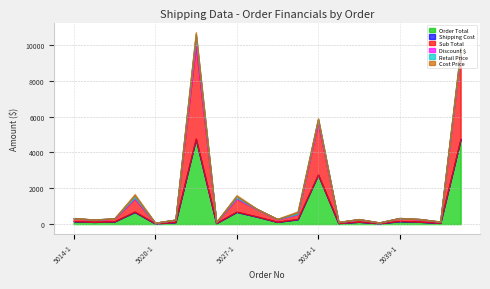

Reading left to right, transcribe all the data shown in this chart.

Order Total: 5014-1=157.0	5016-1=121.0	5018-1=144.9	5019-1=667.8	5020-1=34.6	5023-1=110.0	5024-1=4744.5	5025-1=53.2	5027-1=673.2	5029-1=412.8	5031-1=123.8	5033-1=263.3	5034-1=2759.8	5036-1=53.6	5037-1=129.4	5038-1=42.5	5039-1=158.6	5040-1=128.6	5043-1=62.9	5045-1=4751.7
Shipping Cost: 5014-1=3.0	5016-1=1.2	5018-1=1.9	5019-1=26.3	5020-1=0.7	5023-1=2.4	5024-1=20.0	5025-1=1.0	5027-1=20.0	5029-1=6.2	5031-1=1.4	5033-1=20.0	5034-1=1.5	5036-1=0.7	5037-1=2.6	5038-1=0.7	5039-1=11.2	5040-1=1.0	5043-1=1.6	5045-1=5.5
Sub Total: 5014-1=161.8	5016-1=123.5	5018-1=155.8	5019-1=725.8	5020-1=35.7	5023-1=122.2	5024-1=5213.8	5025-1=55.4	5027-1=723.8	5029-1=412.8	5031-1=137.5	5033-1=271.4	5034-1=2905.0	5036-1=57.0	5037-1=133.4	5038-1=43.3	5039-1=160.2	5040-1=138.2	5043-1=65.6	5045-1=4799.7
Discount $: 5014-1=4.8	5016-1=3.7	5018-1=10.9	5019-1=58.1	5020-1=1.1	5023-1=12.2	5024-1=469.2	5025-1=2.2	5027-1=50.7	5029-1=0.0	5031-1=13.8	5033-1=8.1	5034-1=145.2	5036-1=3.4	5037-1=4.0	5038-1=0.9	5039-1=1.6	5040-1=9.7	5043-1=2.6	5045-1=48.0
Retail Price: 5014-1=5.6	5016-1=4.3	5018-1=3.7	5019-1=121.0	5020-1=2.1	5023-1=2.6	5024-1=162.9	5025-1=1.7	5027-1=90.5	5029-1=8.6	5031-1=7.6	5033-1=90.5	5034-1=58.1	5036-1=1.1	5037-1=8.3	5038-1=1.1	5039-1=7.3	5040-1=2.9	5043-1=3.0	5045-1=160.0
Cost Price: 5014-1=3.5	5016-1=2.4	5018-1=2.4	5019-1=75.0	5020-1=0.9	5023-1=1.1	5024-1=99.4	5025-1=1.1	5027-1=54.3	5029-1=5.3	5031-1=4.9	5033-1=54.3	5034-1=36.0	5036-1=0.7	5037-1=3.4	5038-1=0.7	5039-1=4.6	5040-1=1.3	5043-1=1.8	5045-1=81.6